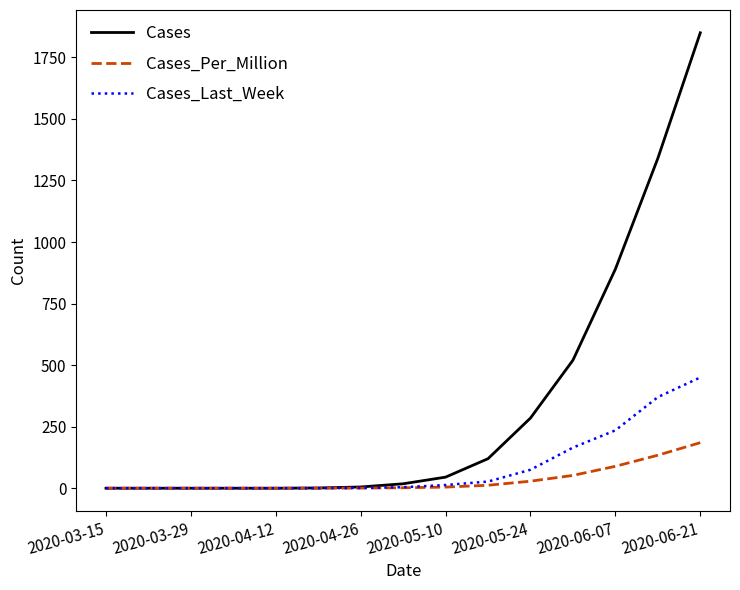

What is the maximum value for Cases_Last_Week?

450.0